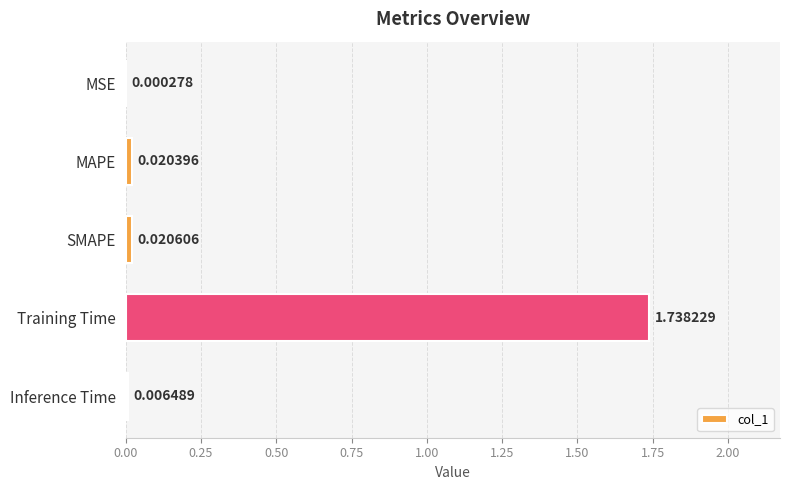

Which has a higher value, SMAPE or Inference Time?

SMAPE